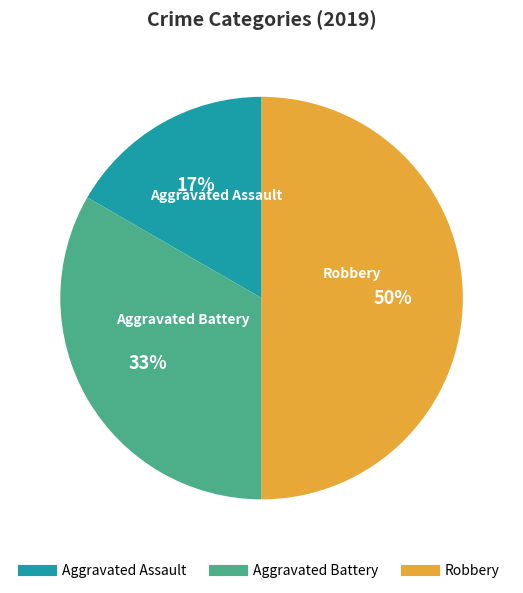

Rank the categories by value from lowest to highest.

Aggravated Assault, Aggravated Battery, Robbery